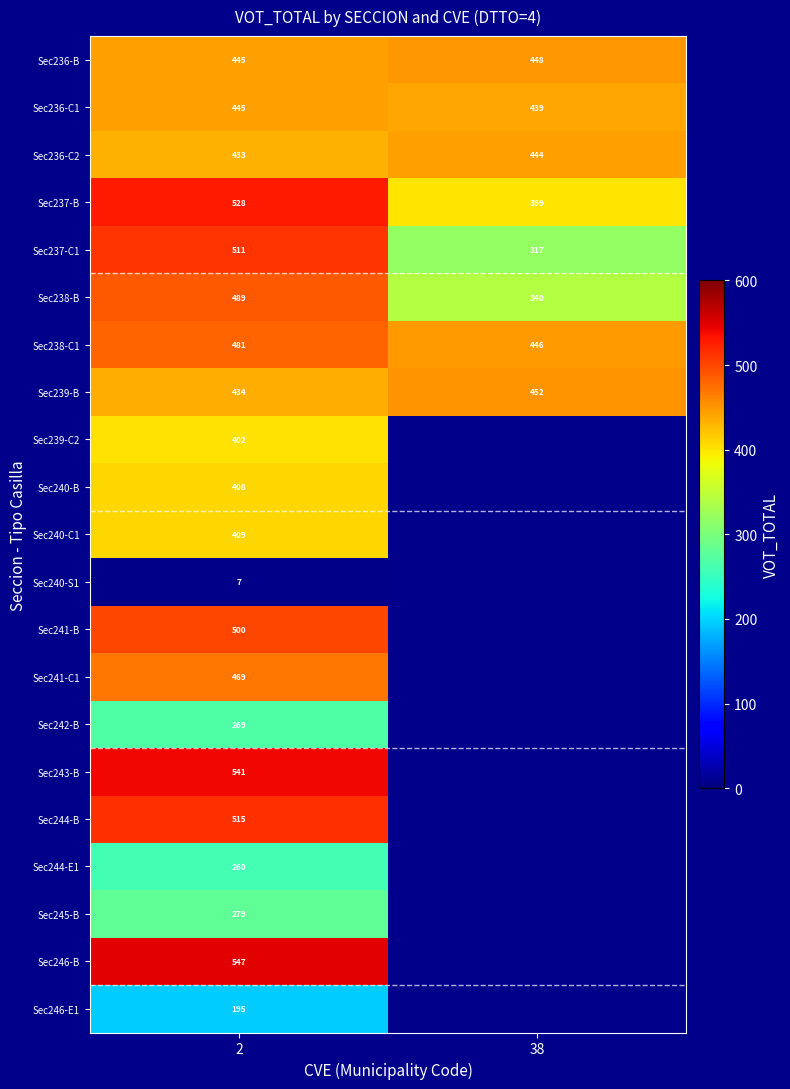

What is the maximum value shown in the chart?

547.0